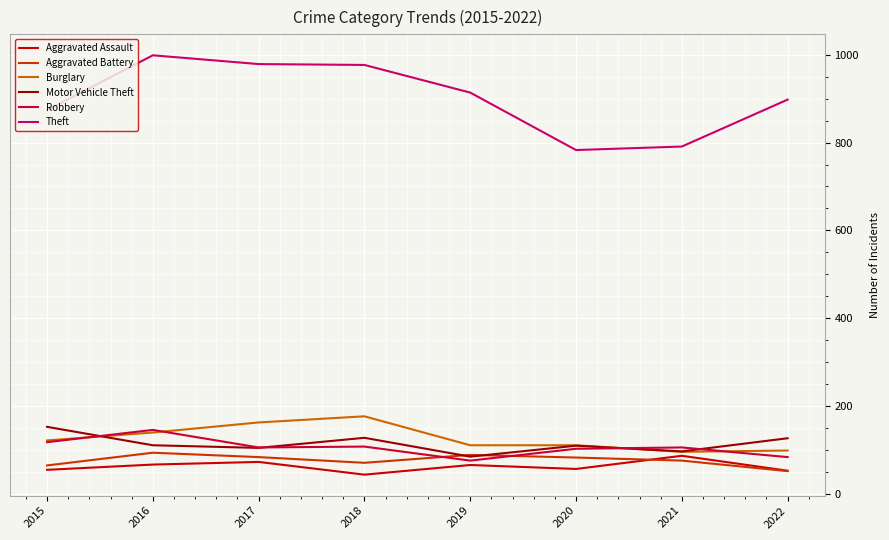

What is the difference between the highest and lowest values at 2016?

933